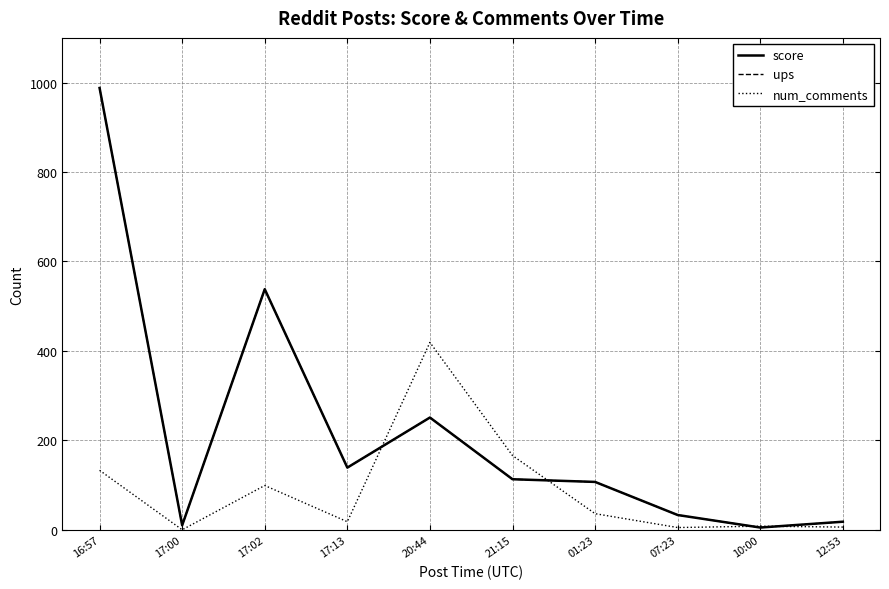

What position from the left is 20:44?

5